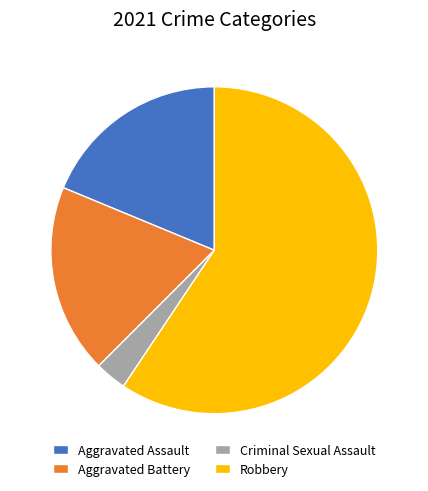

Is Aggravated Assault the majority of the pie?

No